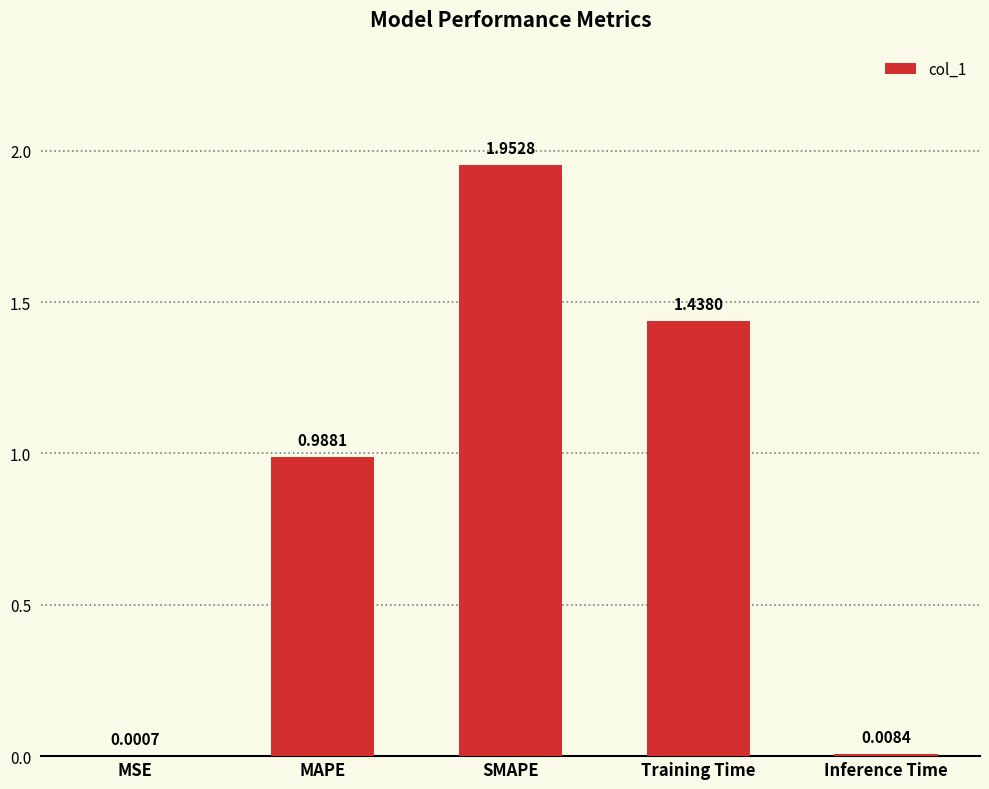

What is the change in value from SMAPE to Training Time?

-0.5